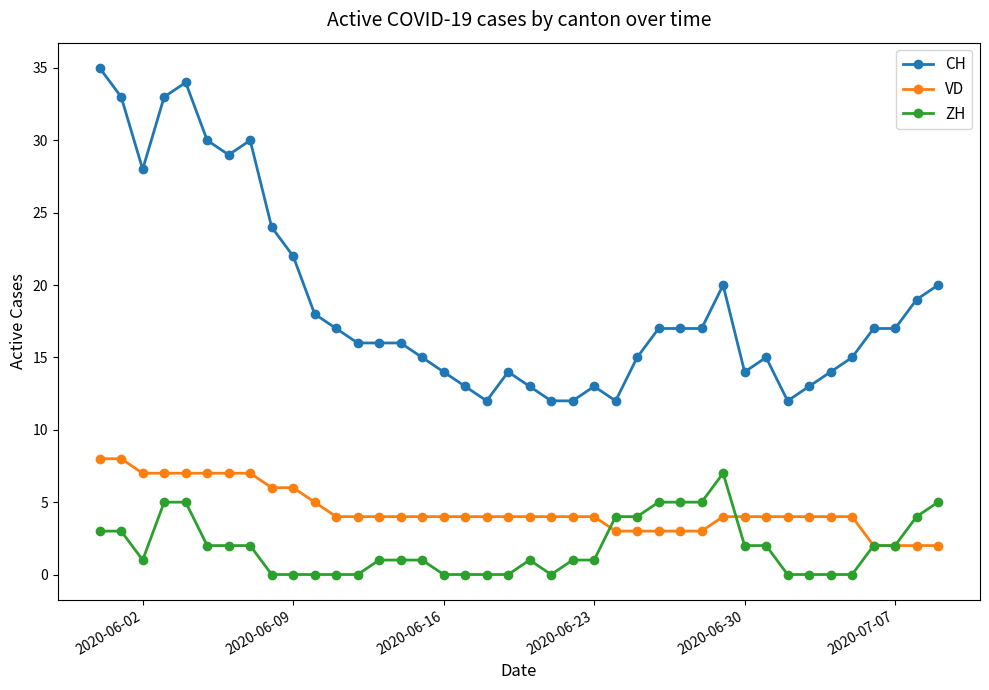

What is the value of the VD point at the 9th from the left?

6